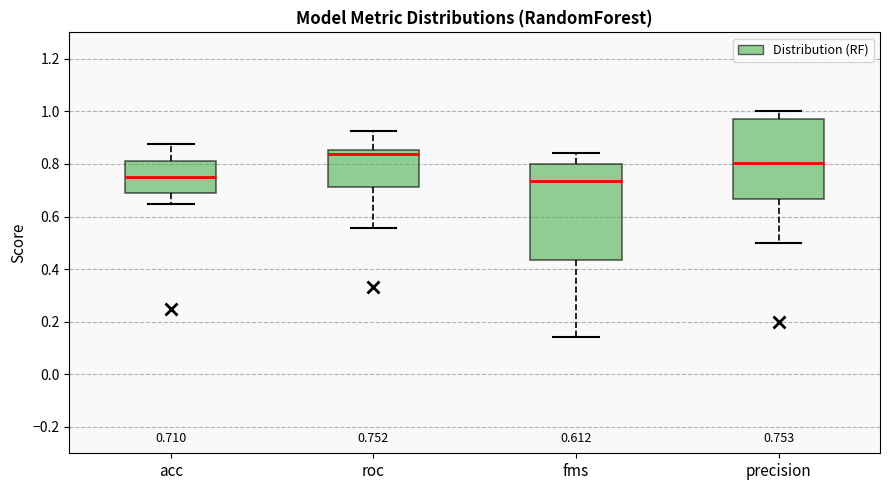

Comparing the boxes themselves (not the whiskers), which one is the tallest?

fms